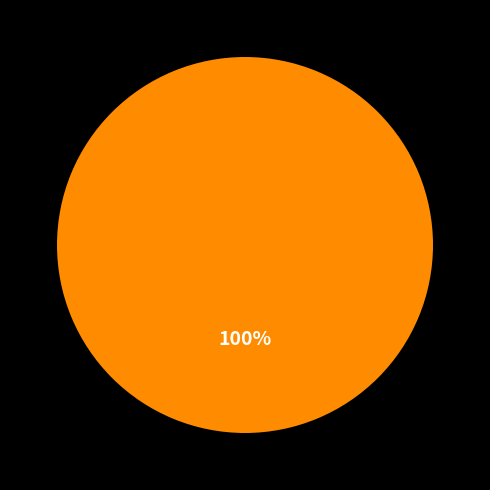

Does any single category account for the majority?

Yes